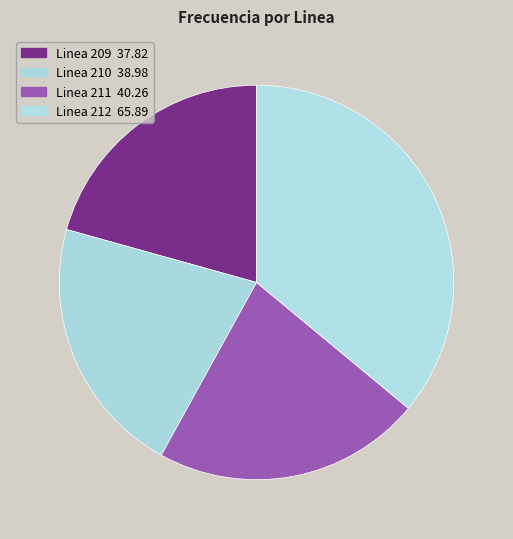

What percentage is the Linea 210 slice, to the nearest percent?

21%